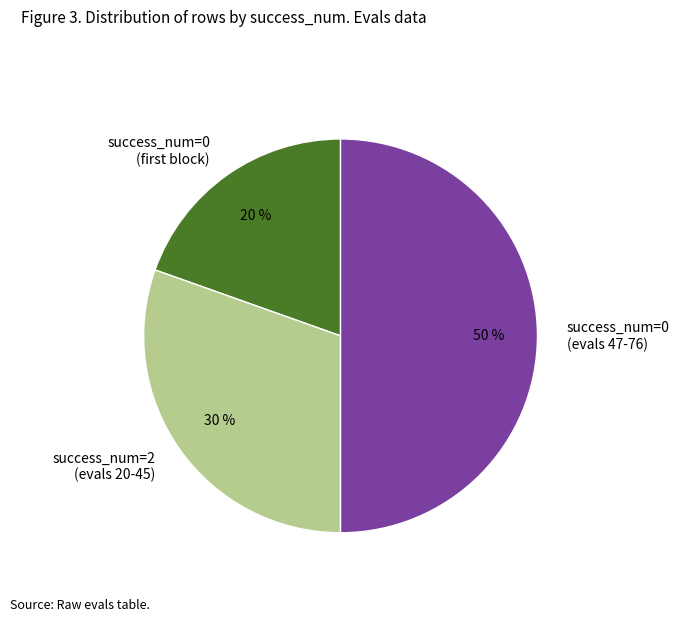

Does success_num=2 (evals 20-45) account for over 50% of the chart?

No